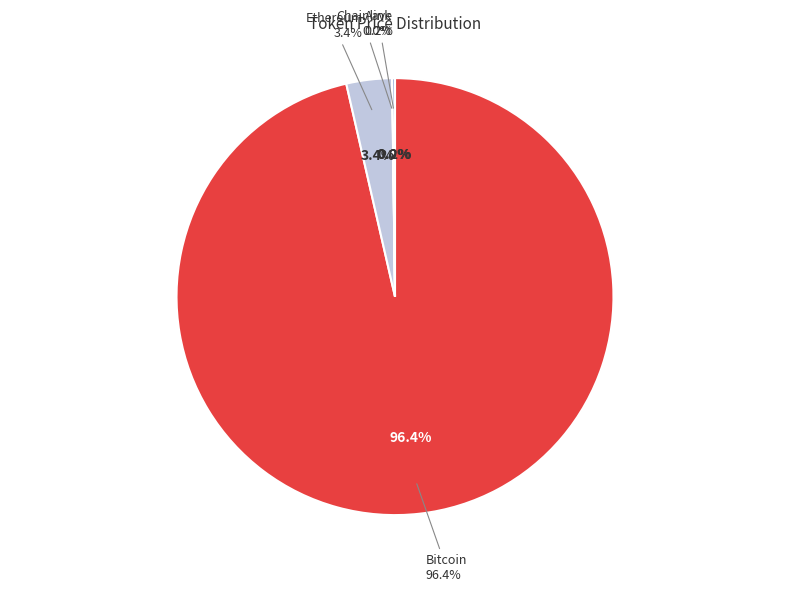

Which category has the smallest portion of the pie?

Chainlink